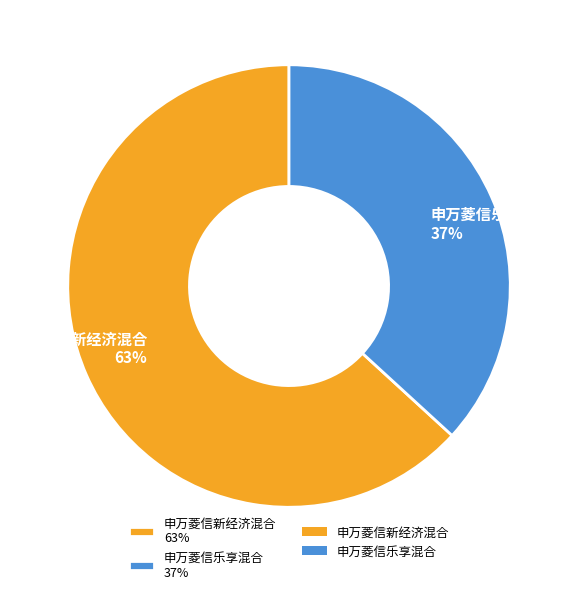

What percentage is the 申万菱信乐享混合 slice, to the nearest percent?

37%